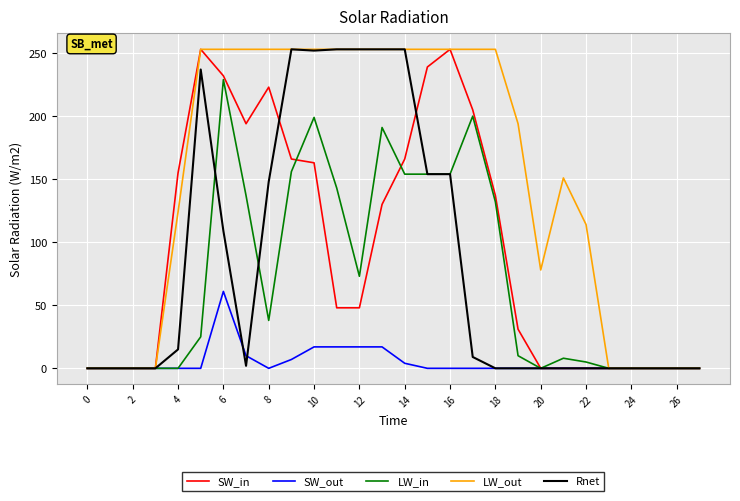

Which series has the largest total across all categories?

LW_out